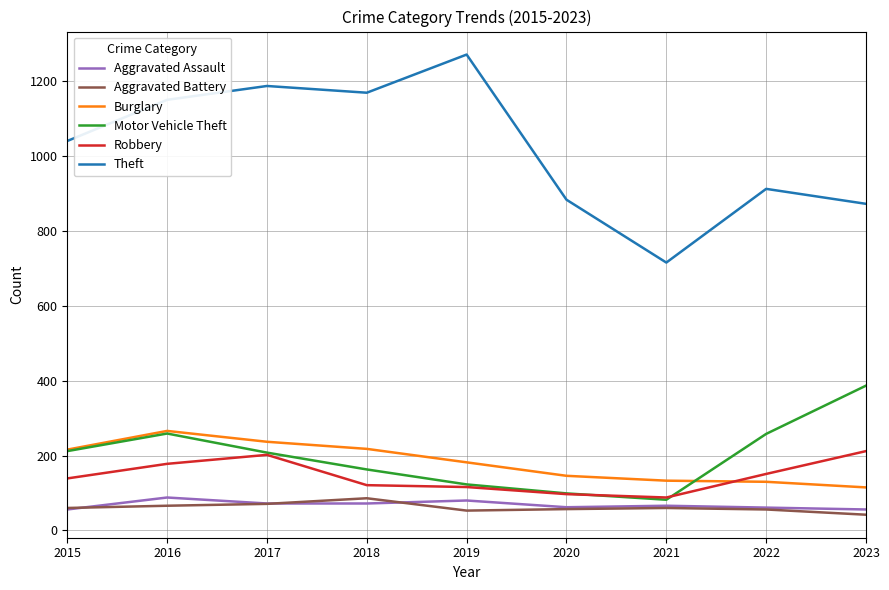

What is the difference between the maximum and minimum values in the Motor Vehicle Theft series?

305